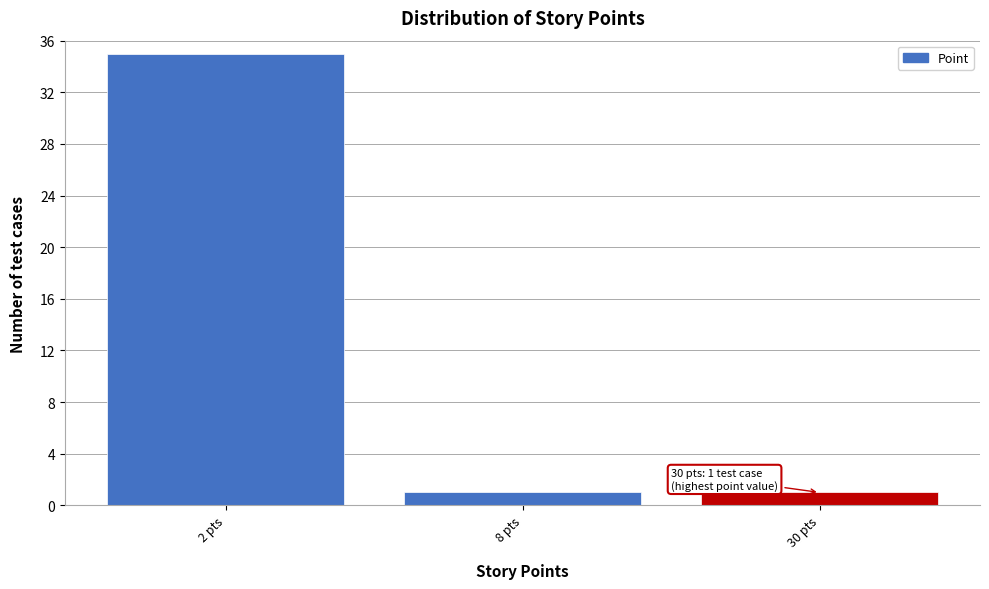

Reading left to right, extract all data points from this chart.

35	1	1